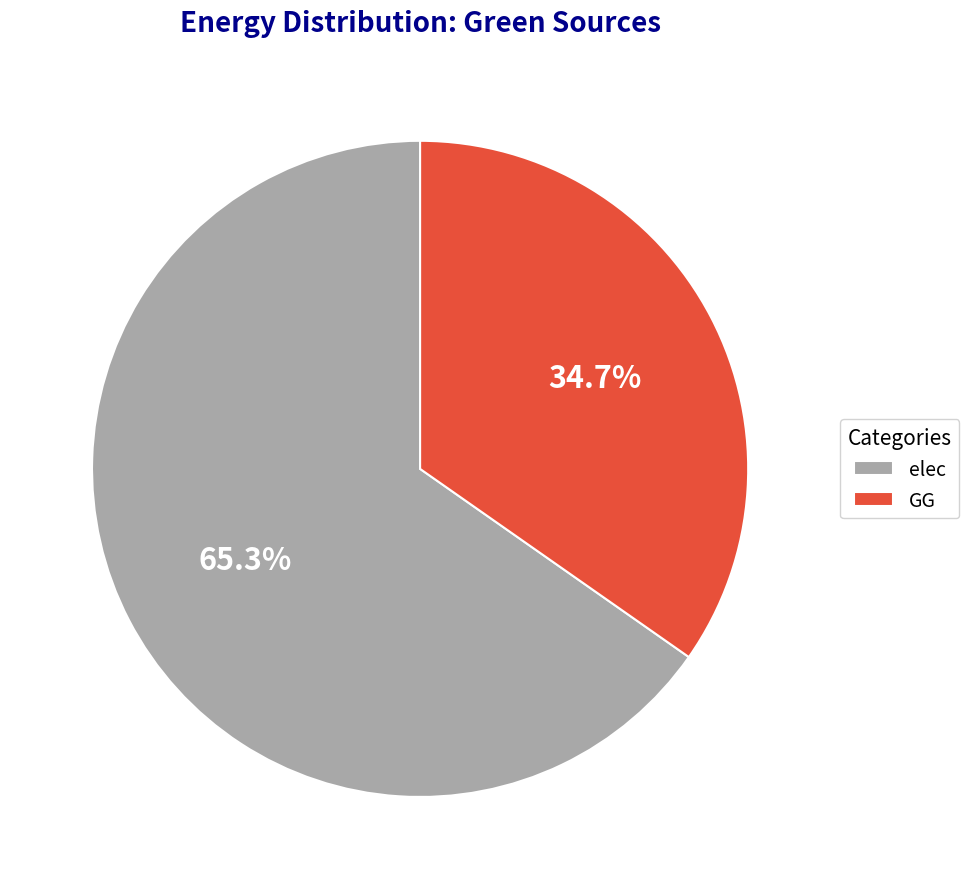

Count the number of slices in the pie.

2